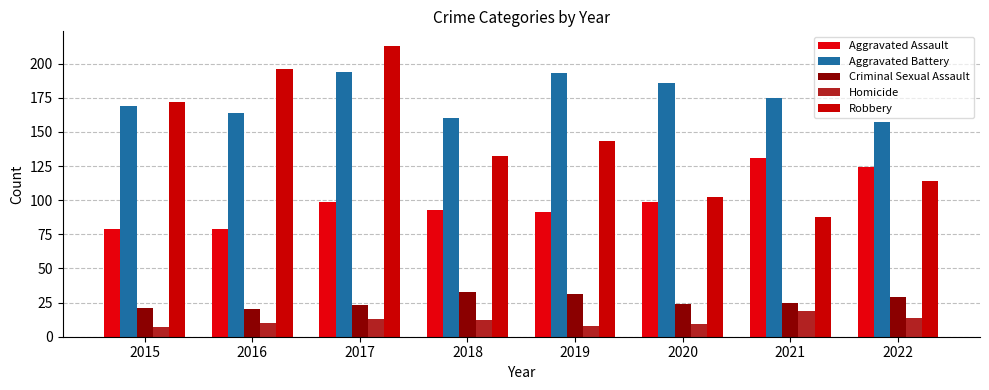

How many bars are there in total?

40